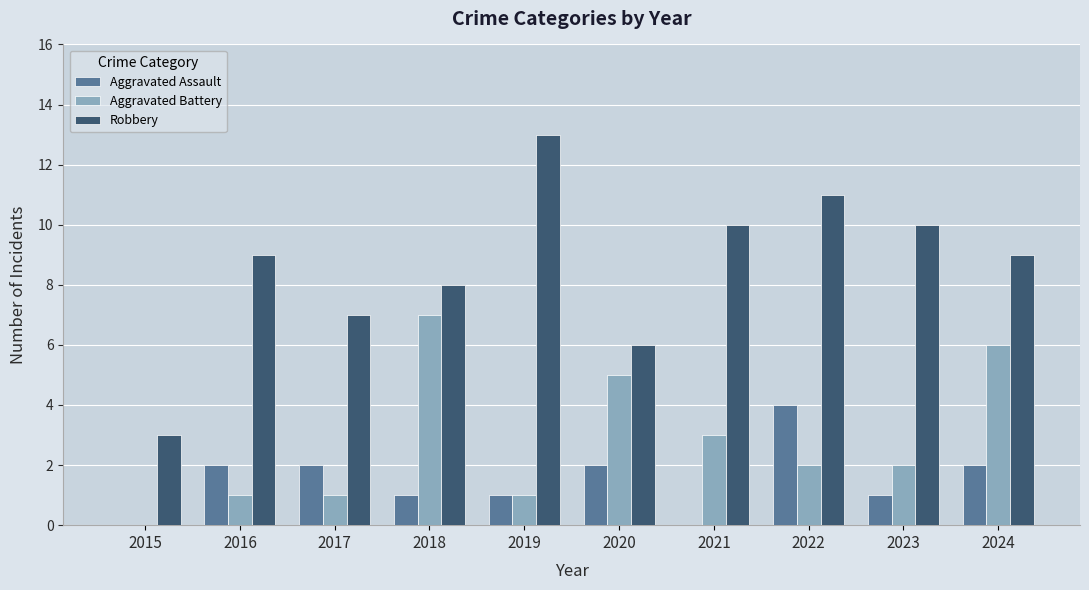

How many data points does each series have?

10